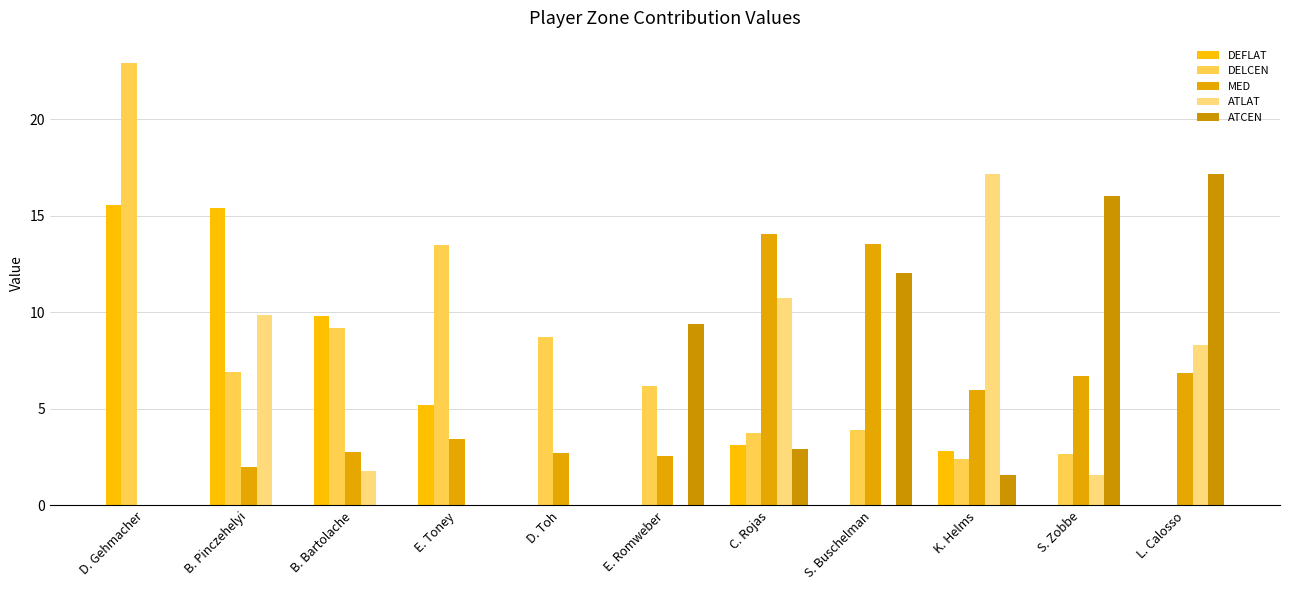

Rank the series by their maximum value, from highest to lowest.

DELCEN, ATCEN, ATLAT, DEFLAT, MED